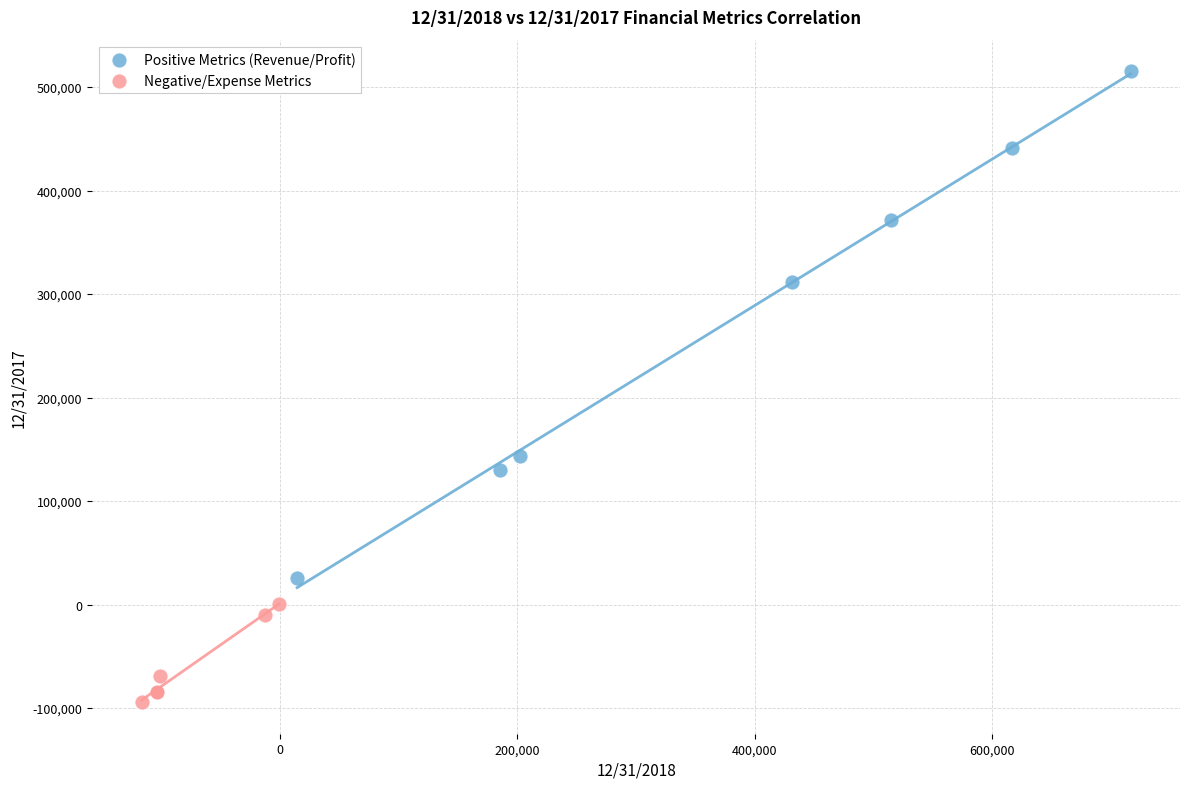

What are all the series names shown in the legend?

Positive Metrics (Revenue/Profit), Negative/Expense Metrics